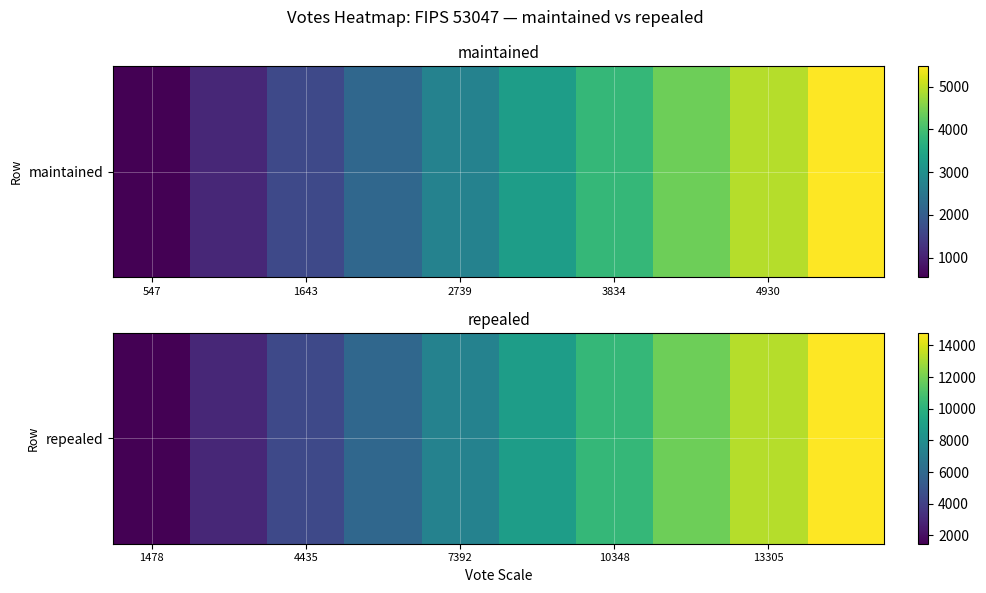

How many data points are less than 8870?

5